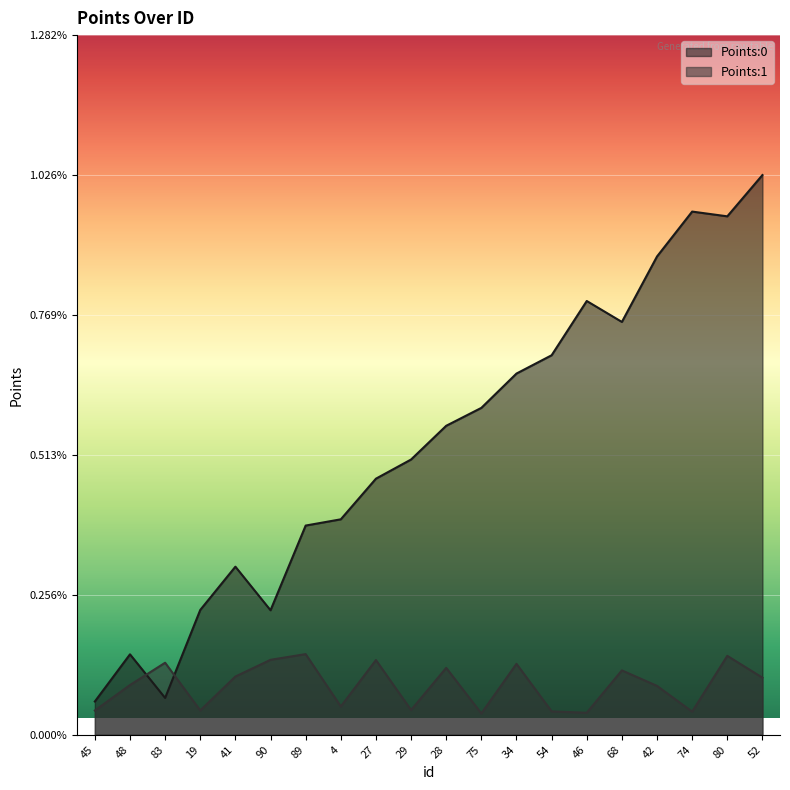

List the series in order of their overall mean, lowest first.

Points:1, Points:0